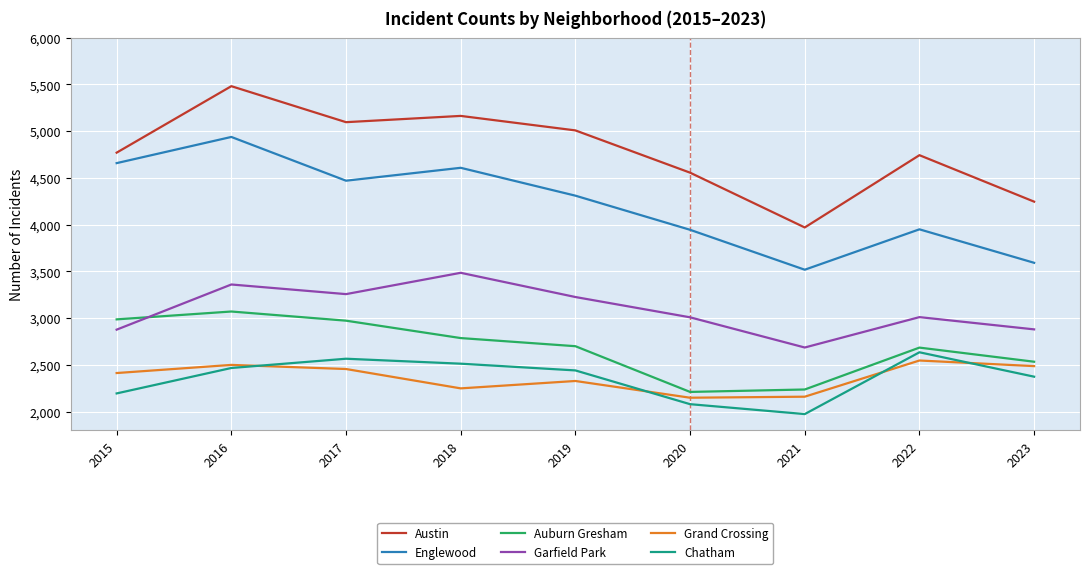

What value does the Englewood series have at 2018?

4608